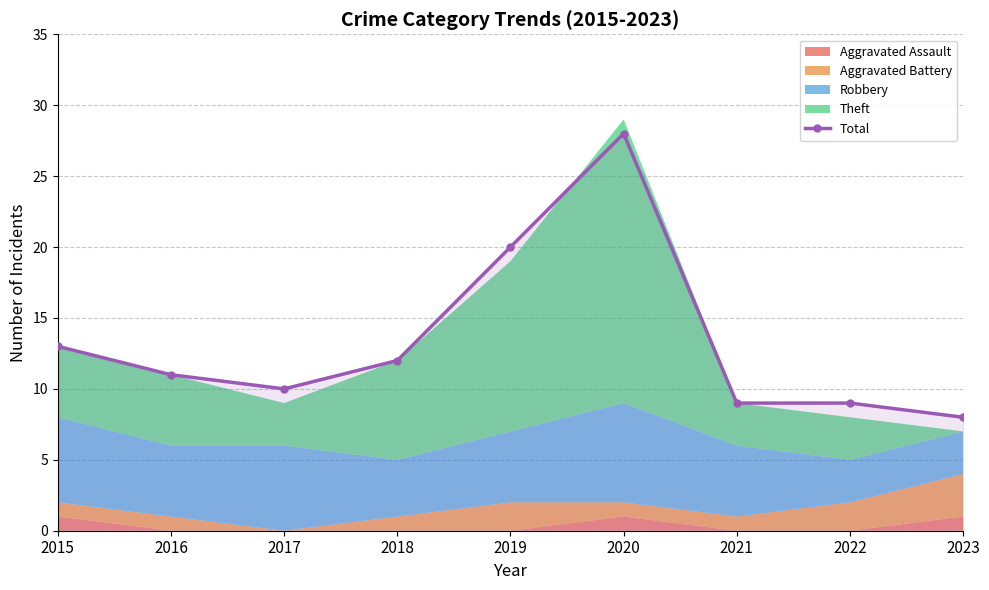

Does the chart display data point markers on the line(s)?

Yes